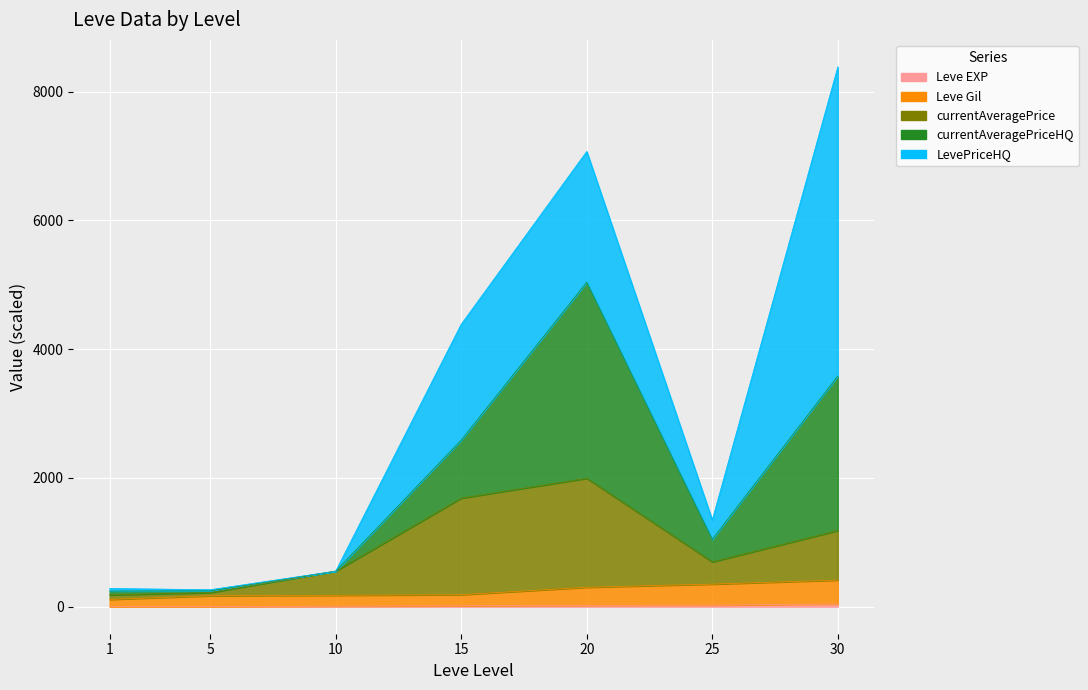

Where does the Leve Gil series first go above 186?

15